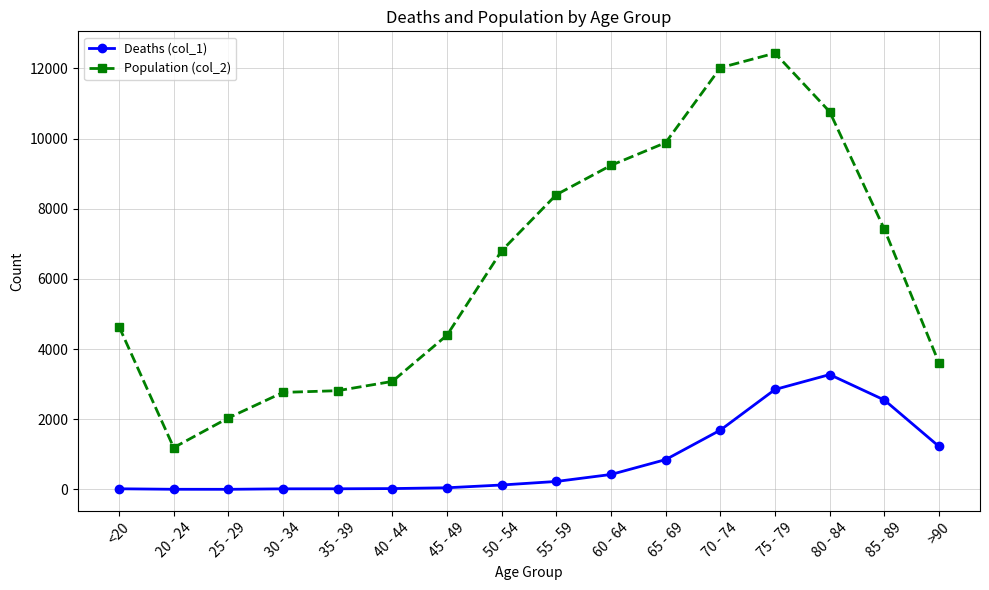

Is the value of Population (col_2) at <20 greater than the value of Deaths (col_1) at <20?

Yes